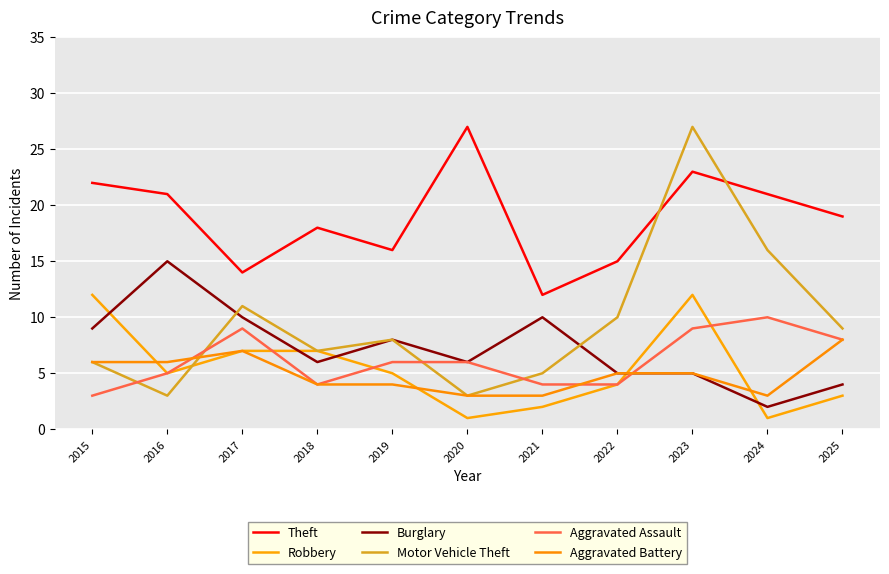

What are all the series names shown in the legend?

Theft, Robbery, Burglary, Motor Vehicle Theft, Aggravated Assault, Aggravated Battery